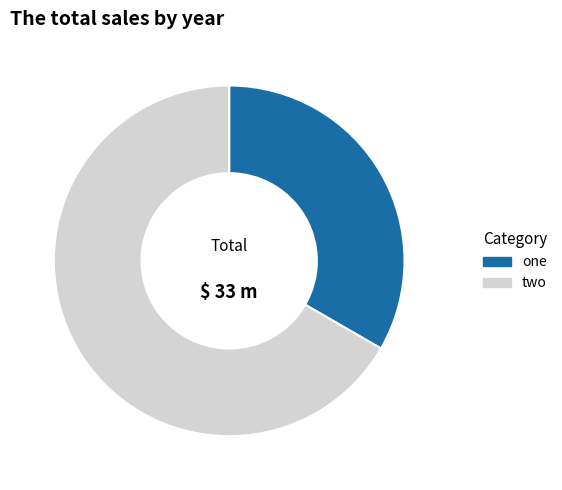

What is the smallest slice in the pie chart?

one